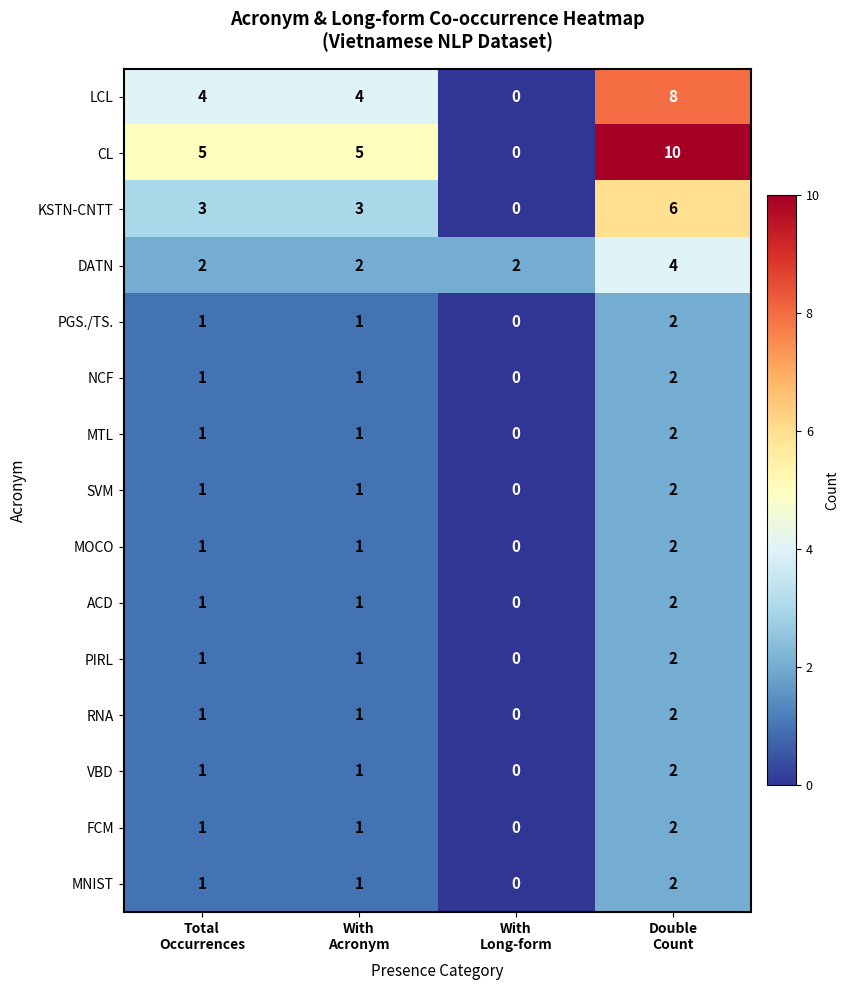

How many series are shown in this chart?

15